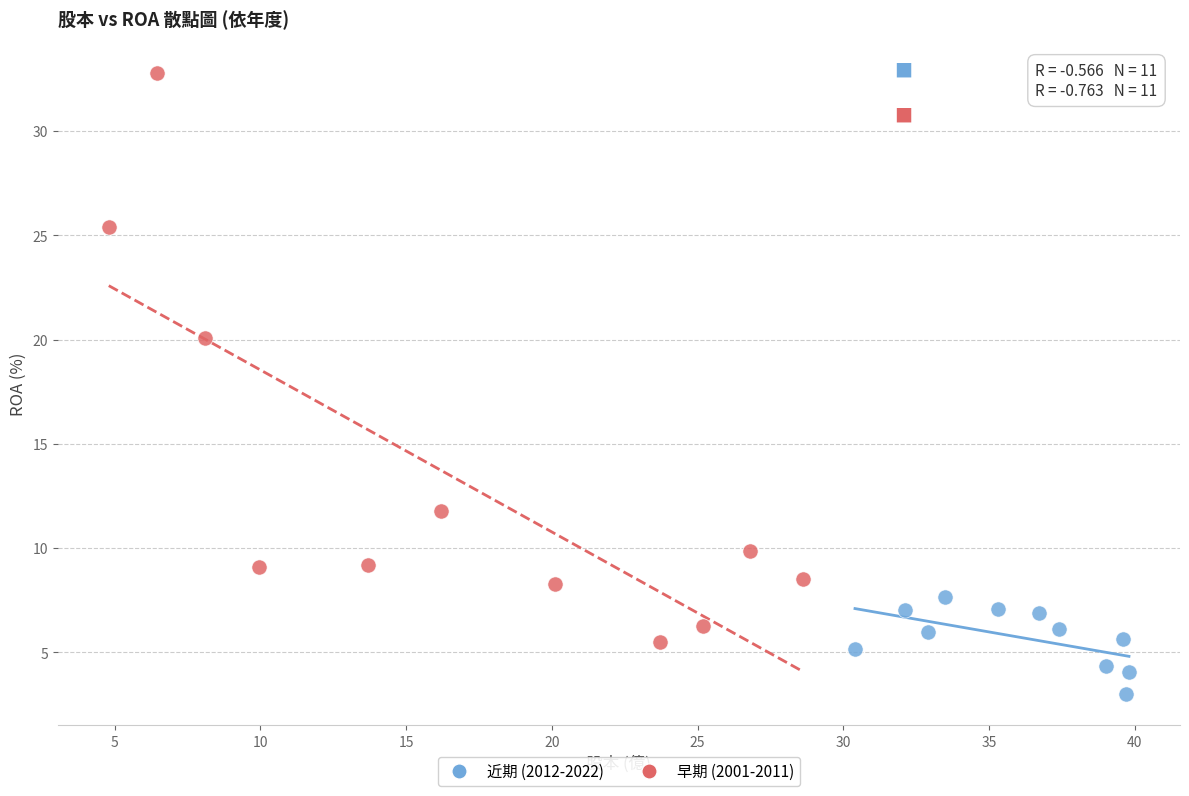

Which series has the largest Y range (max minus min)?

早期 (2001-2011)